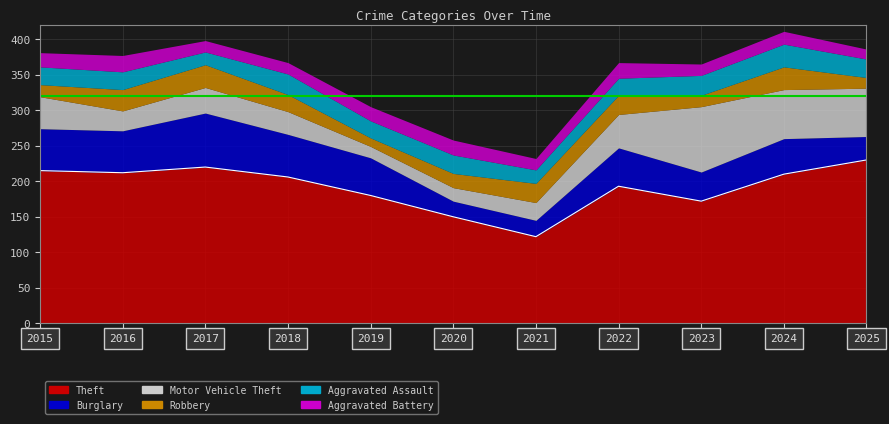

Reading right to left, list all the values displayed in this chart.

Theft: 2025=230	2024=210	2023=172	2022=193	2021=122	2020=150	2019=180	2018=206	2017=220	2016=212	2015=215
Burglary: 2025=33	2024=50	2023=41	2022=54	2021=23	2020=22	2019=53	2018=60	2017=76	2016=59	2015=59
Motor Vehicle Theft: 2025=68	2024=69	2023=92	2022=47	2021=25	2020=19	2019=16	2018=32	2017=36	2016=28	2015=45
Robbery: 2025=15	2024=32	2023=16	2022=27	2021=27	2020=20	2019=12	2018=24	2017=32	2016=30	2015=17
Aggravated Assault: 2025=26	2024=32	2023=28	2022=24	2021=19	2020=26	2019=24	2018=29	2017=18	2016=25	2015=25
Aggravated Battery: 2025=14	2024=18	2023=16	2022=22	2021=16	2020=21	2019=20	2018=16	2017=16	2016=23	2015=20